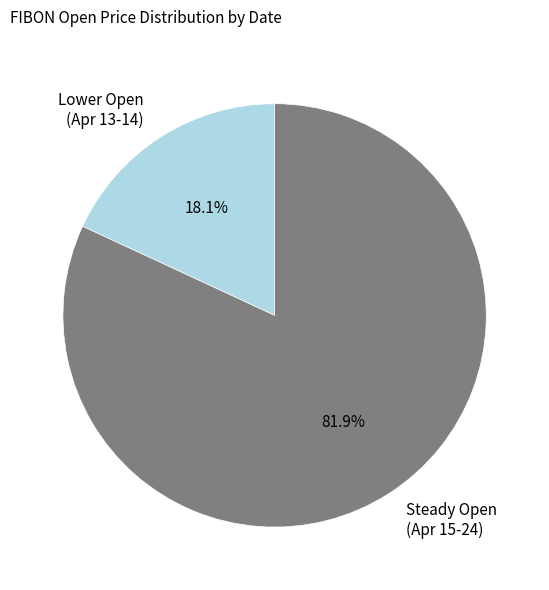

Rank the categories by value from highest to lowest.

Steady Open (Apr 15-24), Lower Open (Apr 13-14)